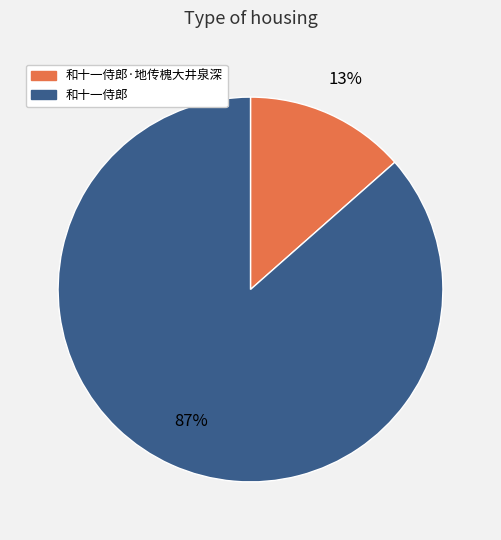

To the nearest percent, what is the average slice percentage?

50%